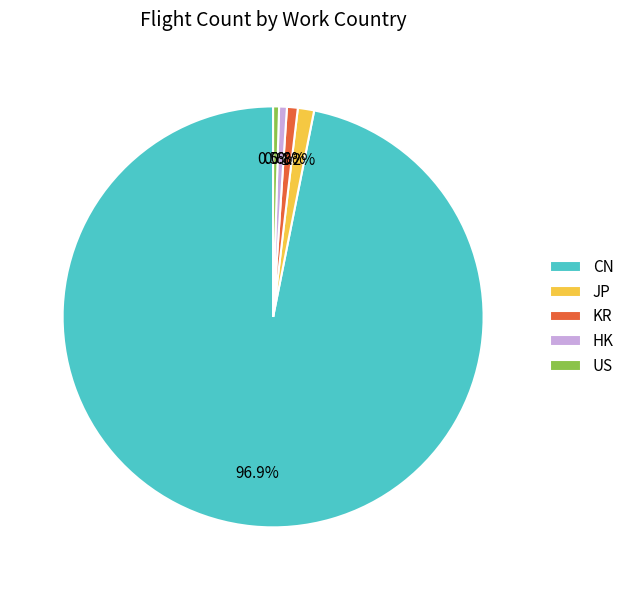

Combined, do KR and CN account for over 50%?

Yes